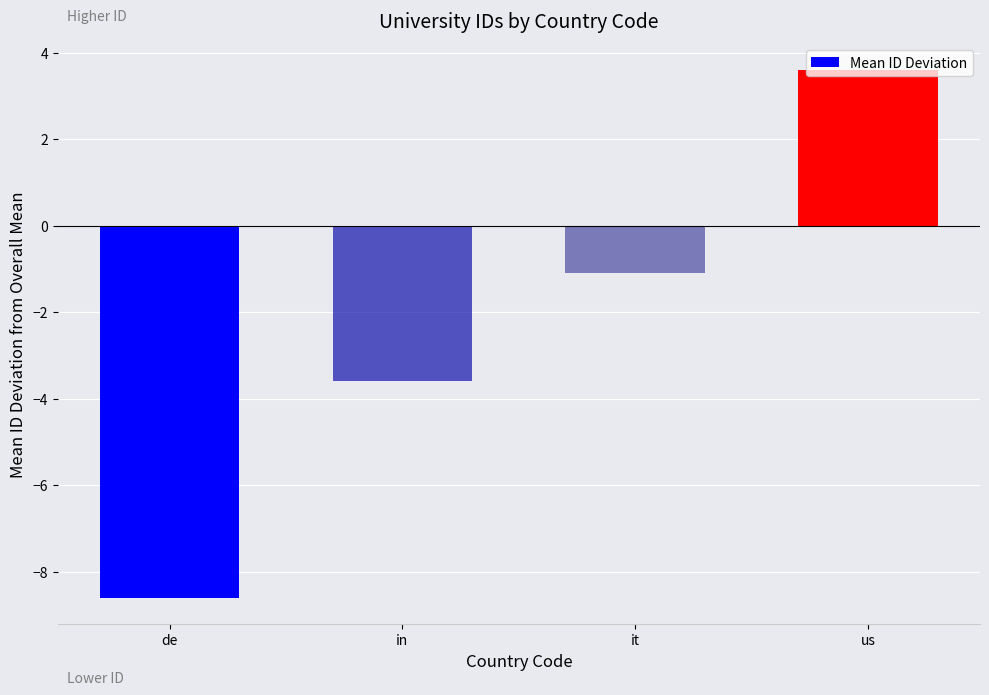

The chart shows a value of -3.6 at in. True or false?

True